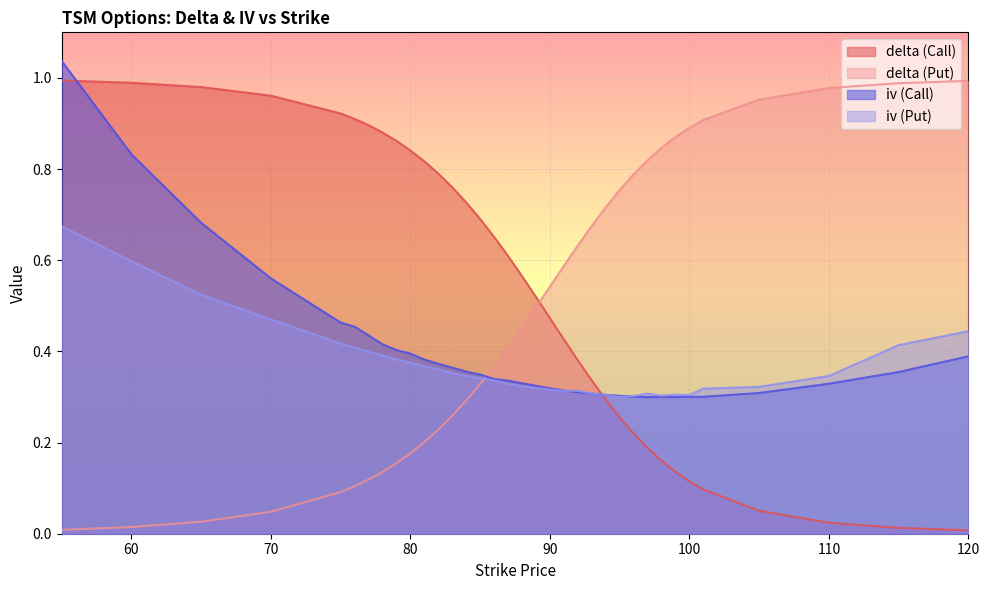

How many intersections are there between iv (Put) and delta (Put)?

1